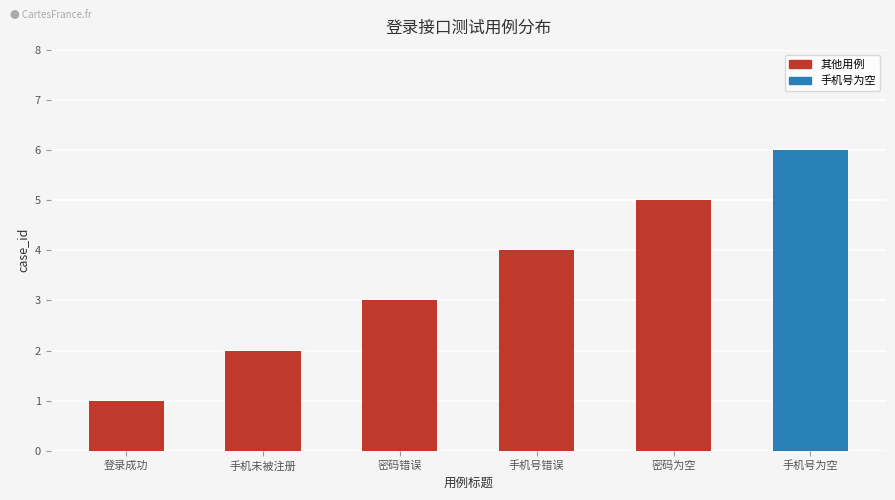

What is the change in value from 手机未被注册 to 密码错误?

+1